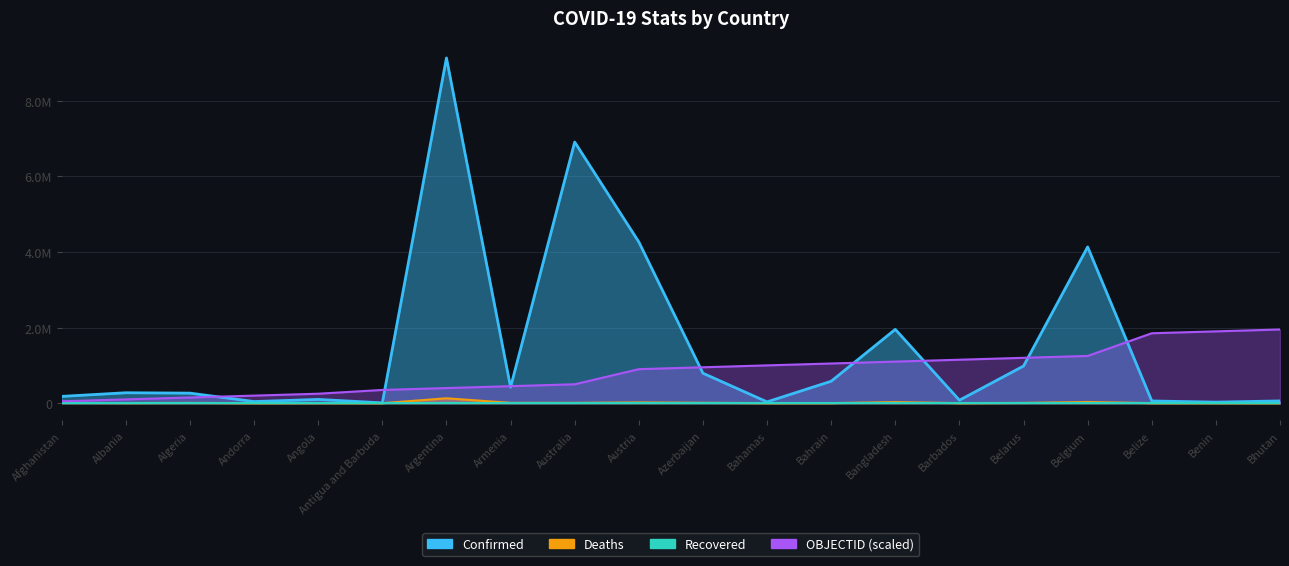

Between which two adjacent categories do OBJECTID and Confirmed first intersect?

Algeria and Andorra